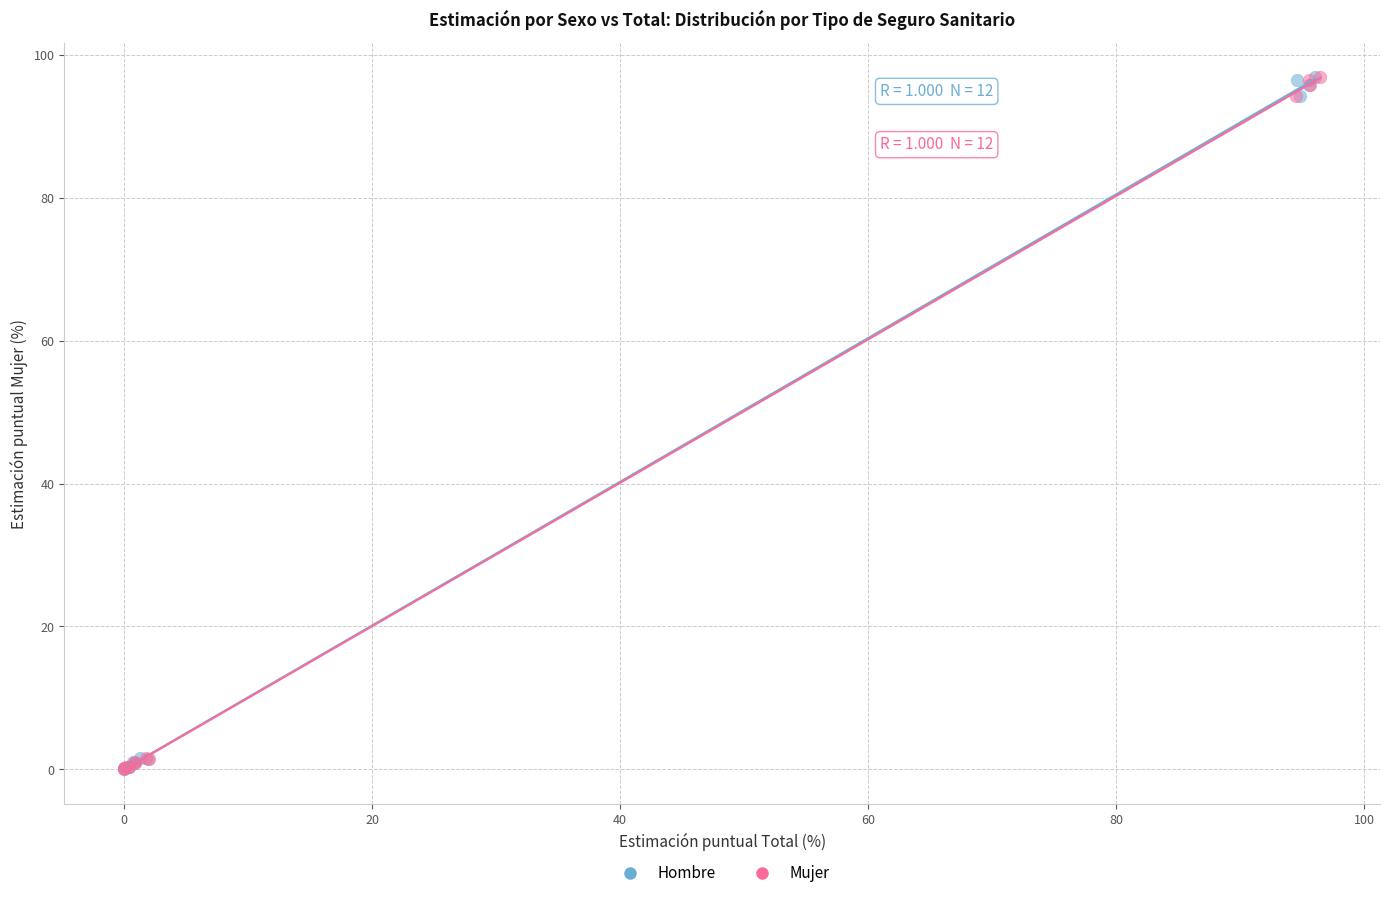

What are all the series names shown in the legend?

Hombre, Mujer